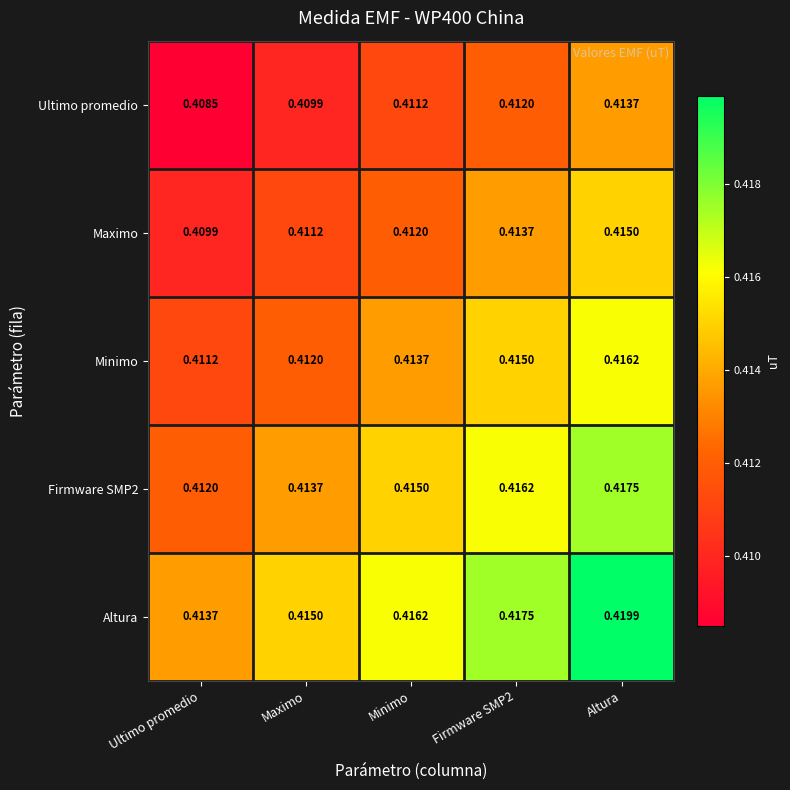

Which label corresponds to the smallest value in the chart?

Ultimo promedio